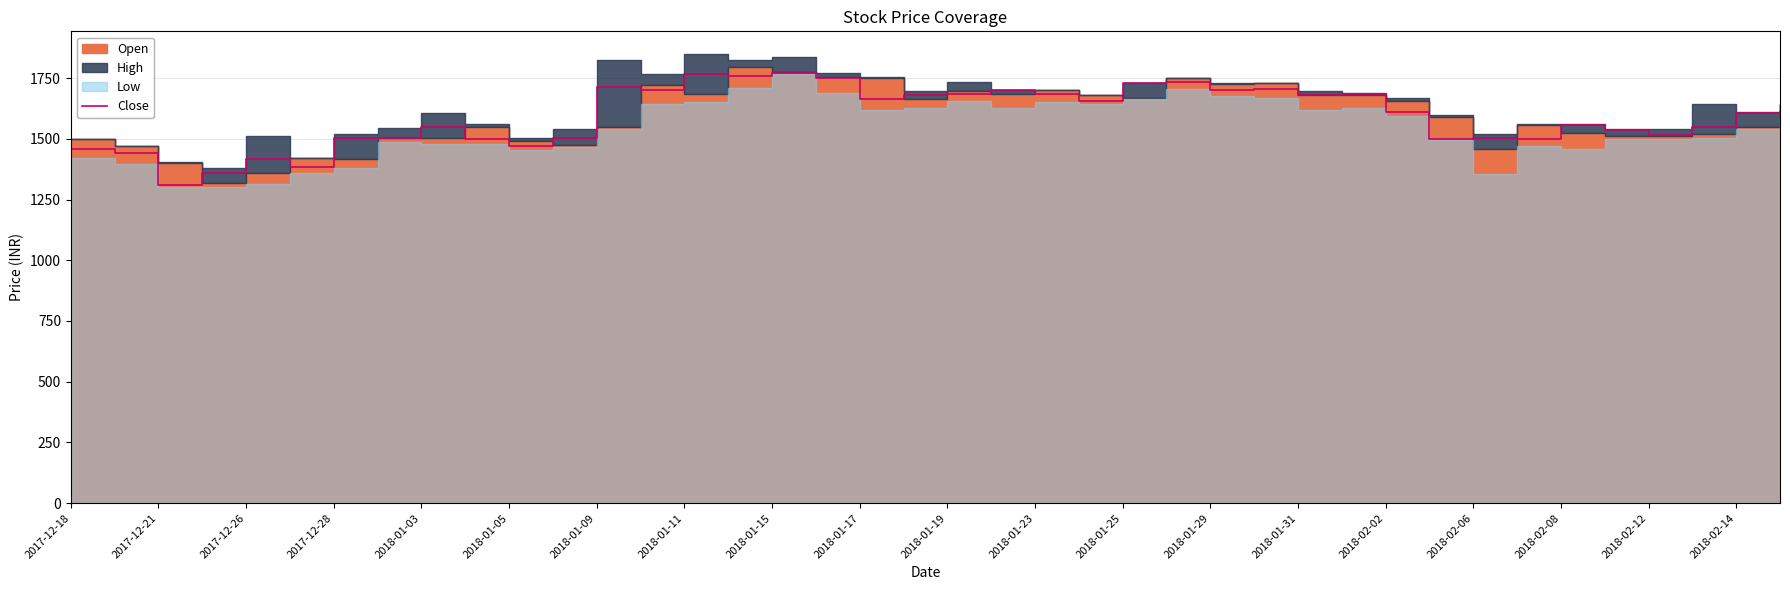

What is the highest value of the Close series?

1770